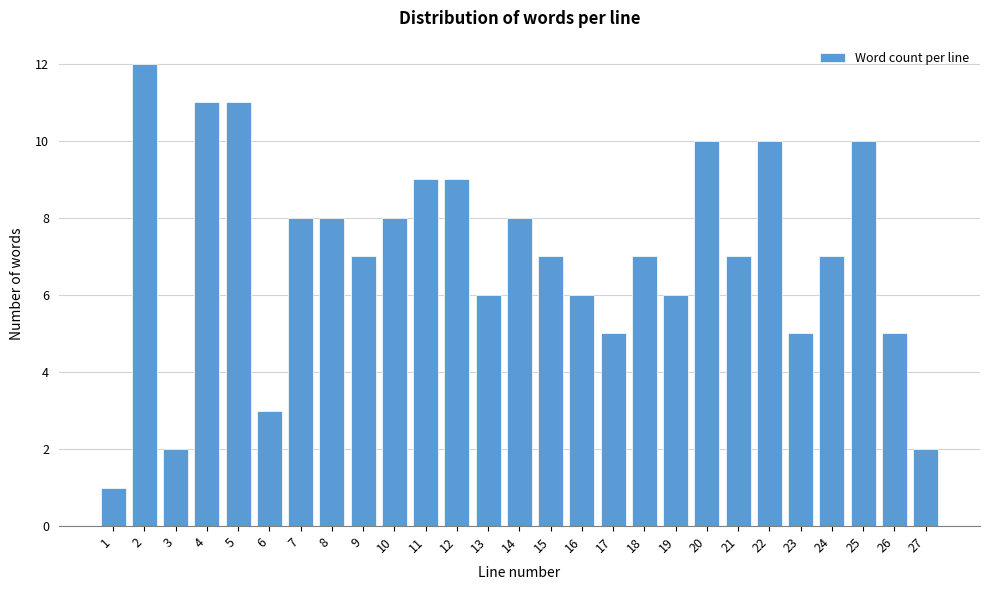

Reading left to right, transcribe all the data shown in this chart.

1	12	2	11	11	3	8	8	7	8	9	9	6	8	7	6	5	7	6	10	7	10	5	7	10	5	2